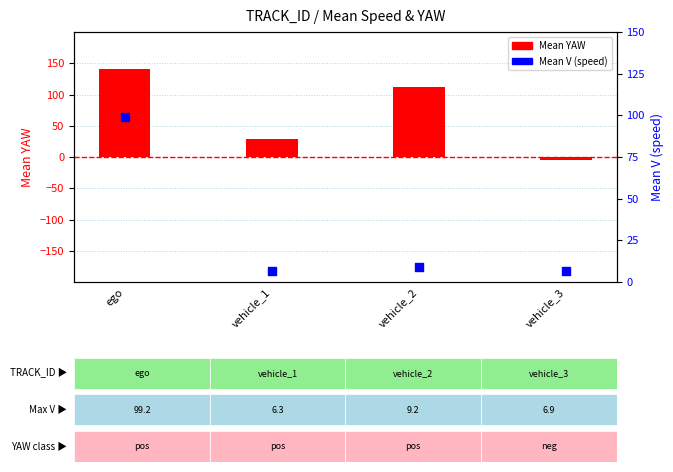

At how many categories does at least one series exceed 17?

3